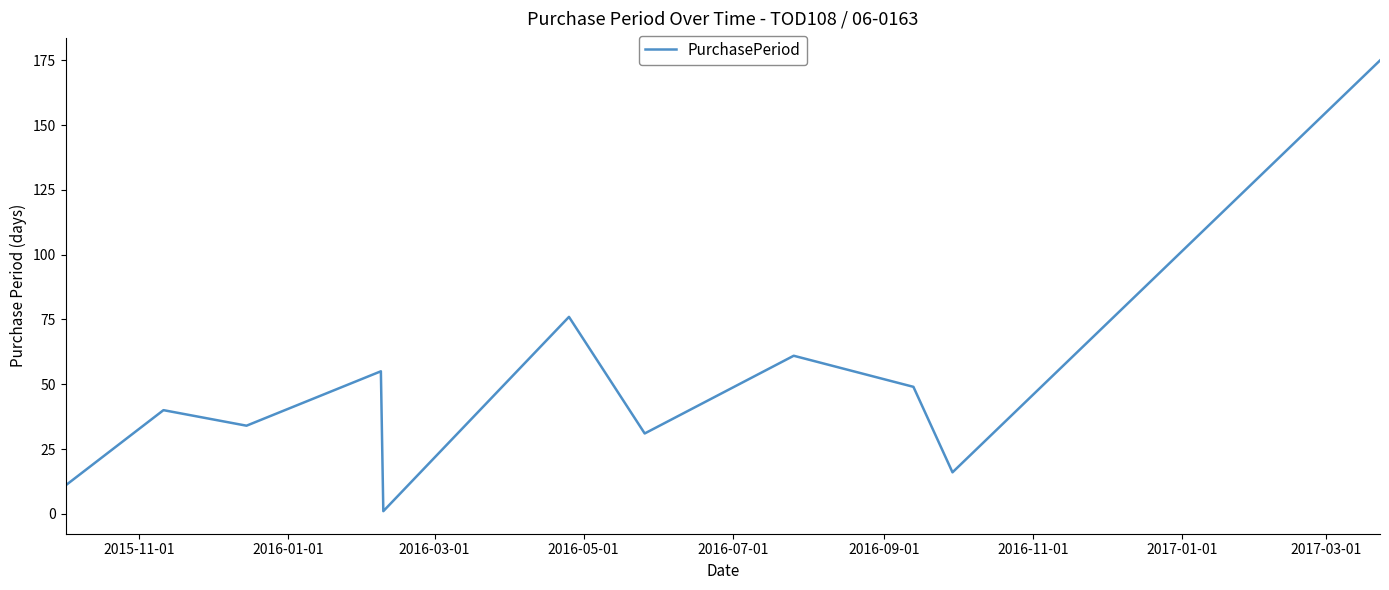

What is the difference between the maximum and minimum values?

174